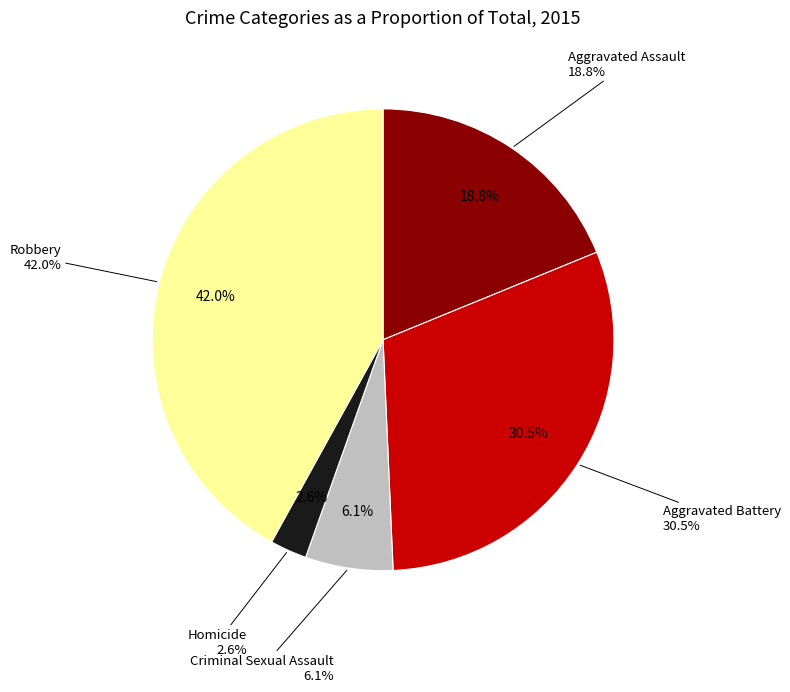

What portion of the pie excludes Aggravated Battery?

69.5%